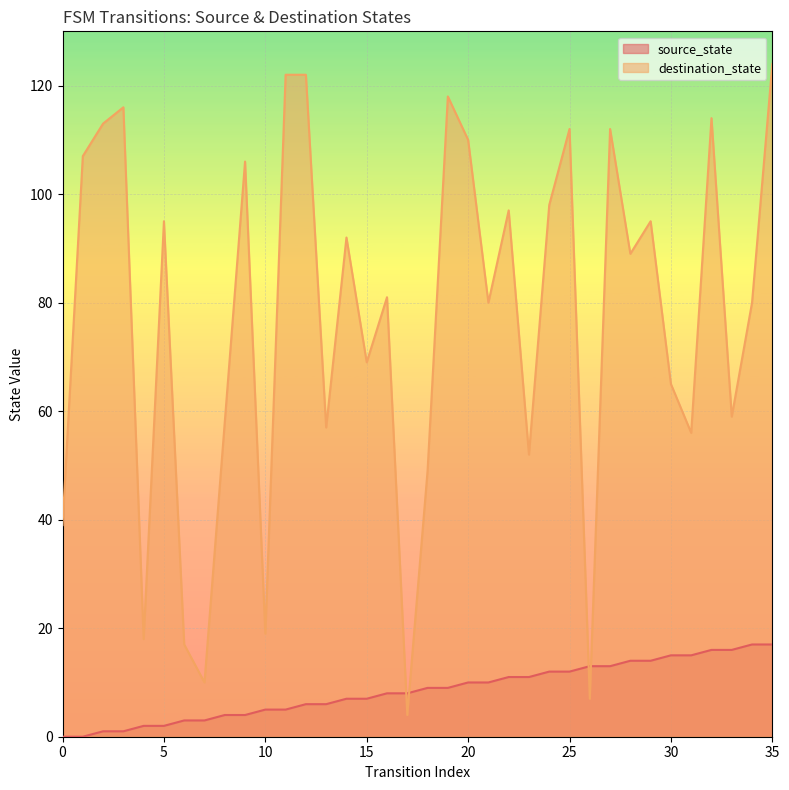

The value of destination_state at 28 is 89. True or false?

True